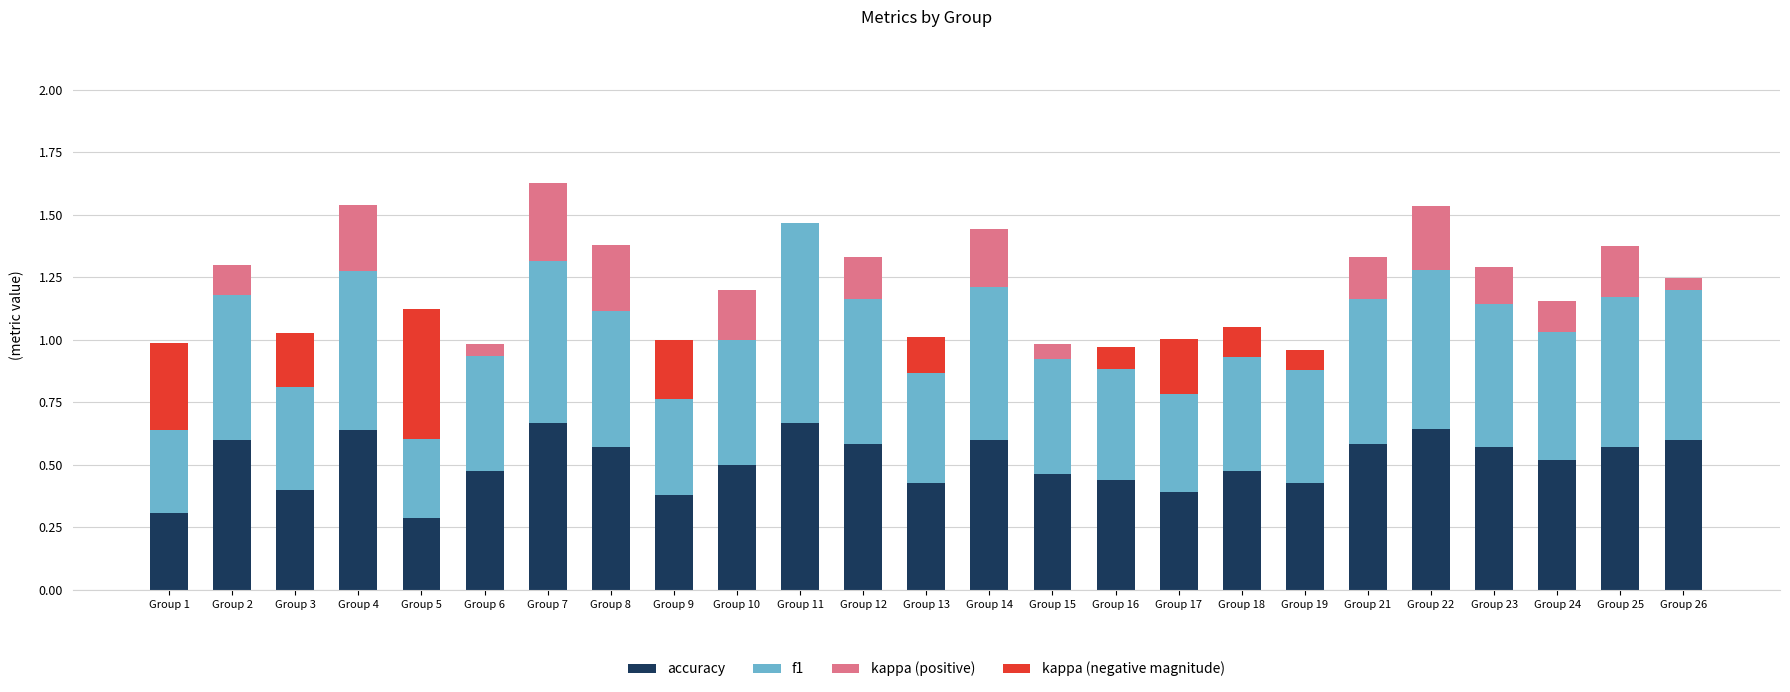

What is the total value across all series at Group 15?

1.0